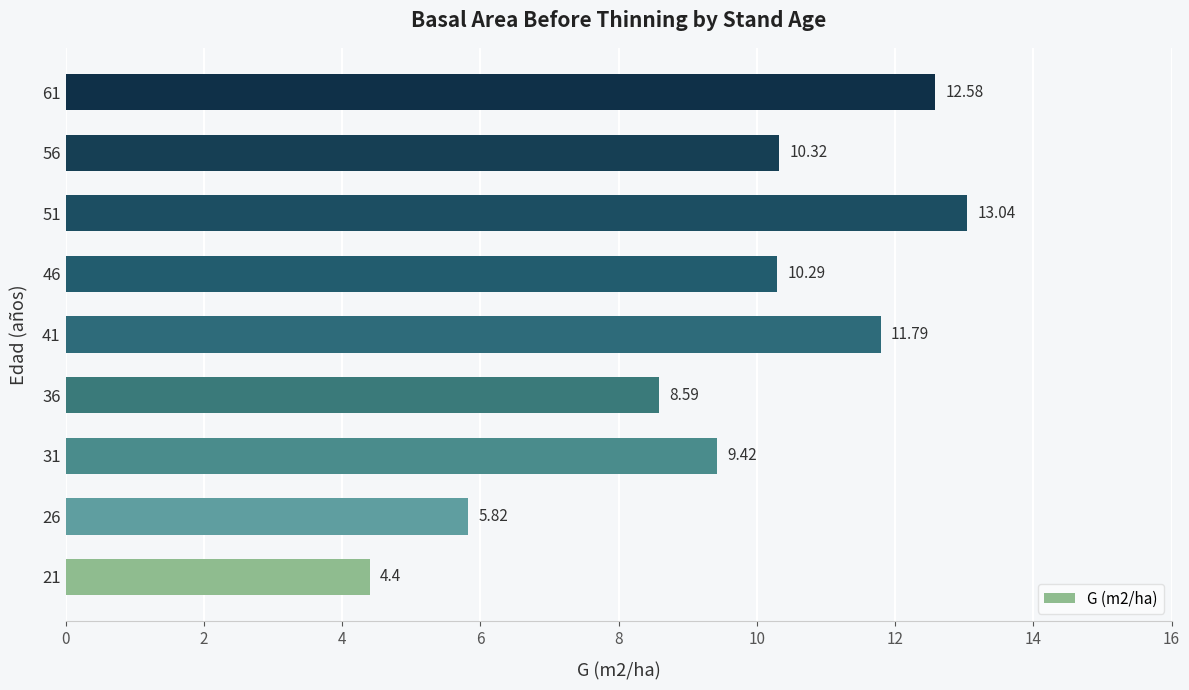

How many data points are above 10?

5